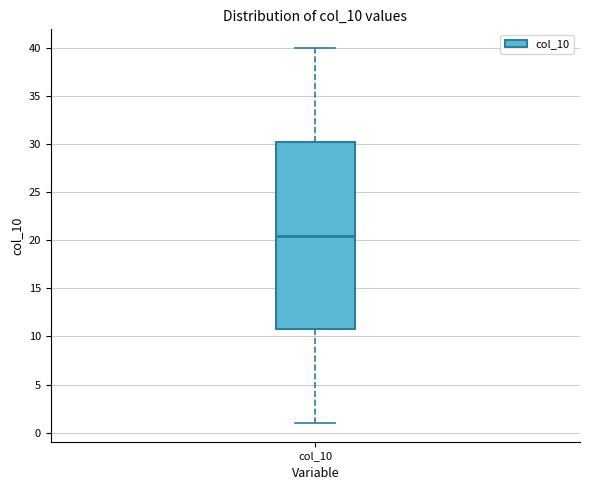

Where does the lower whisker of the box for col_10 end on the y-axis? The values are not printed on the chart, so give them approximately, as read against the axis.

1.0